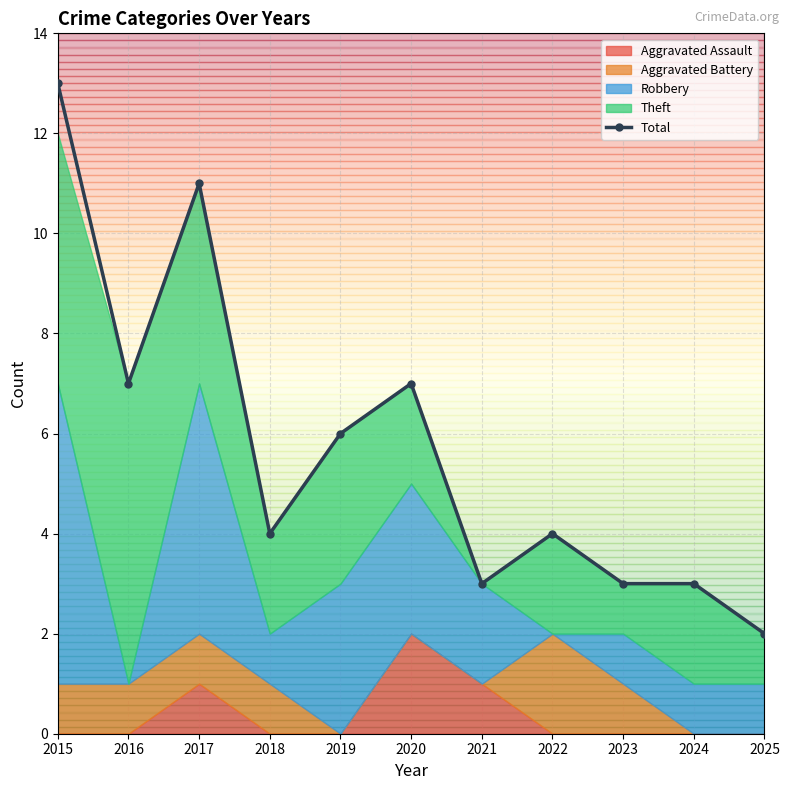

Count the number of categories in the chart.

11